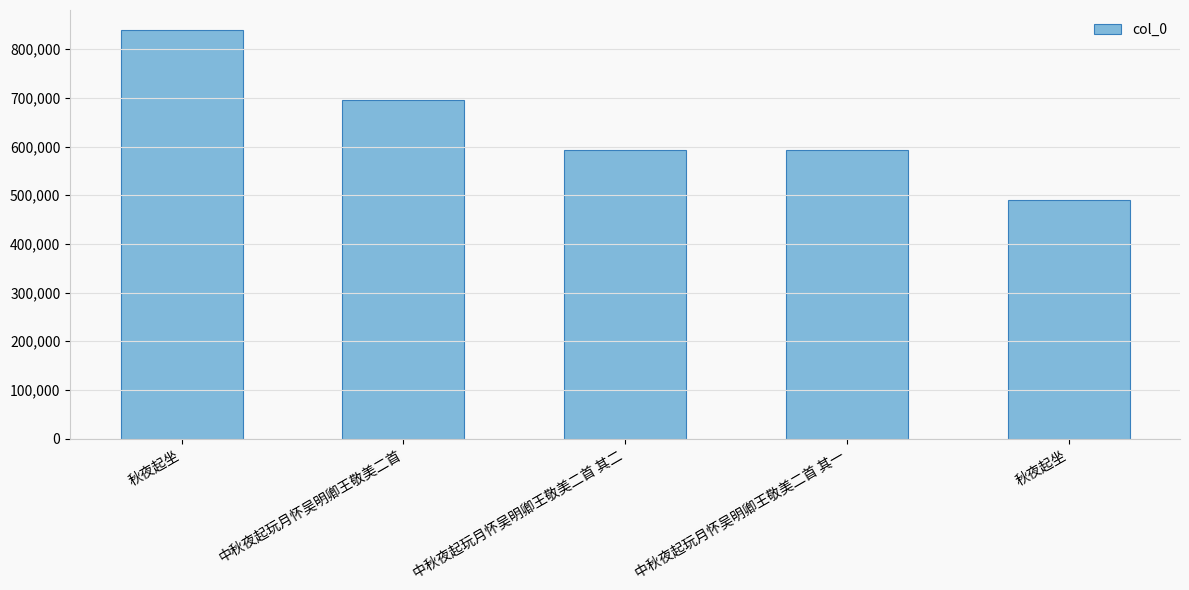

What is the smallest value displayed?

490906